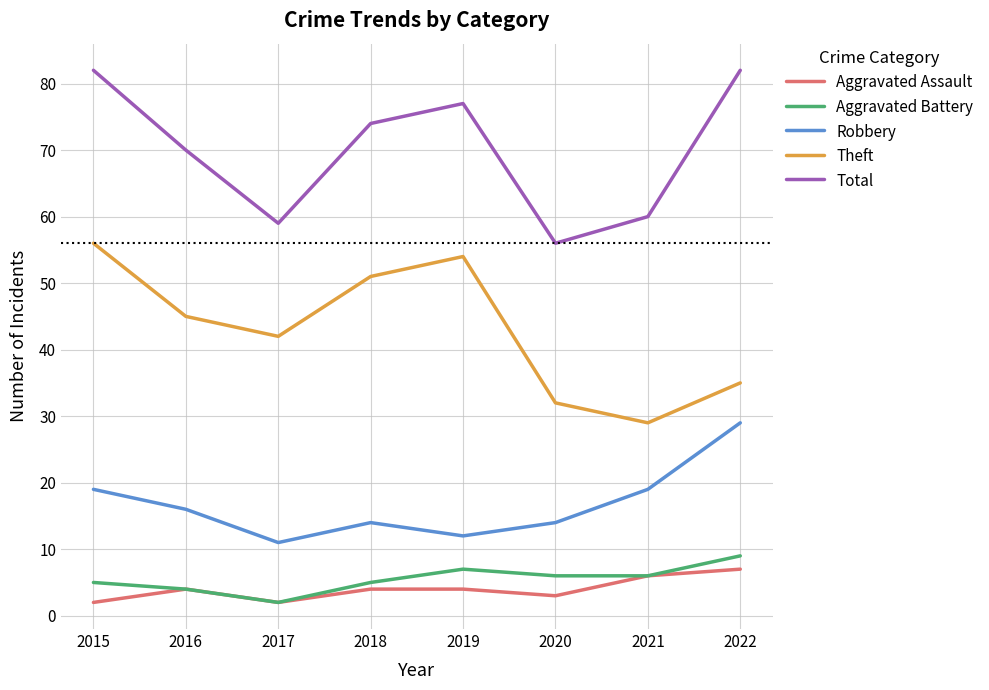

What is the approximate value of Theft at 2022, to the nearest 5?

35